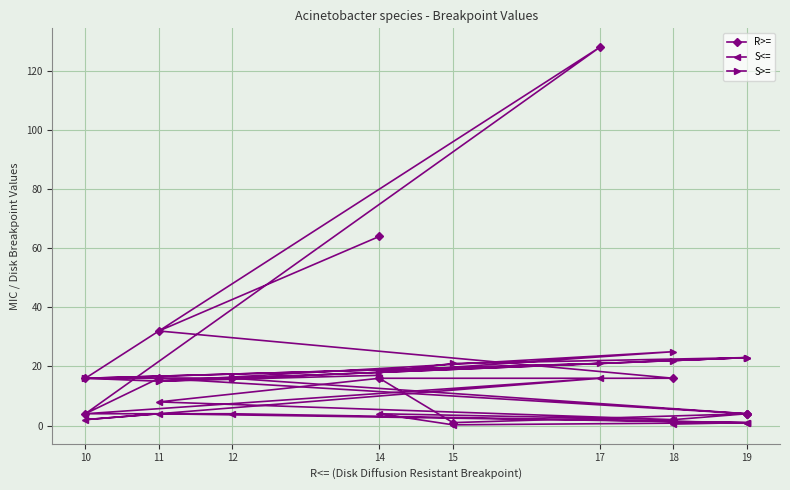

At which category does the chart reach its minimum across all series?

15